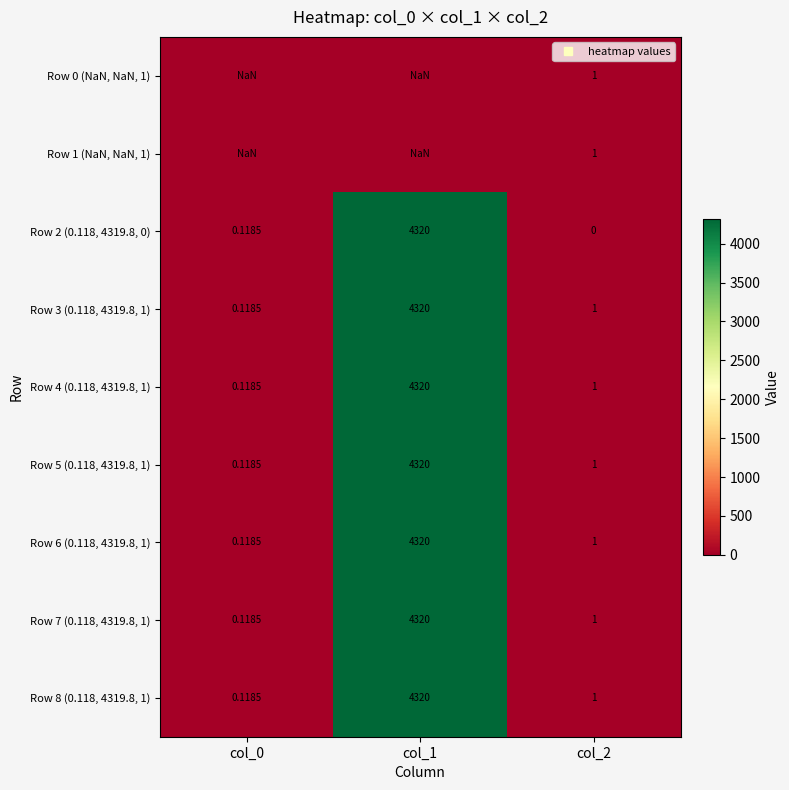

How many series are shown in this chart?

9